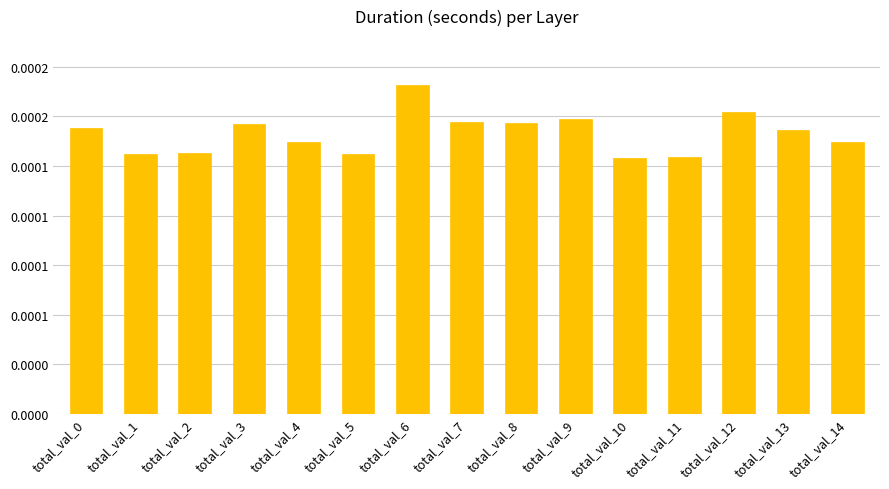

Is it true that the value at total_val_5 is 0.0?

True